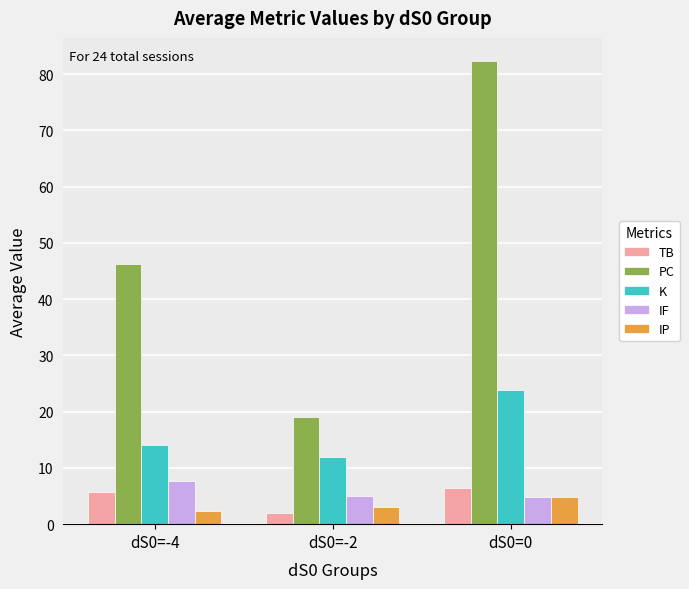

Read the IP value at dS0=0.

4.9